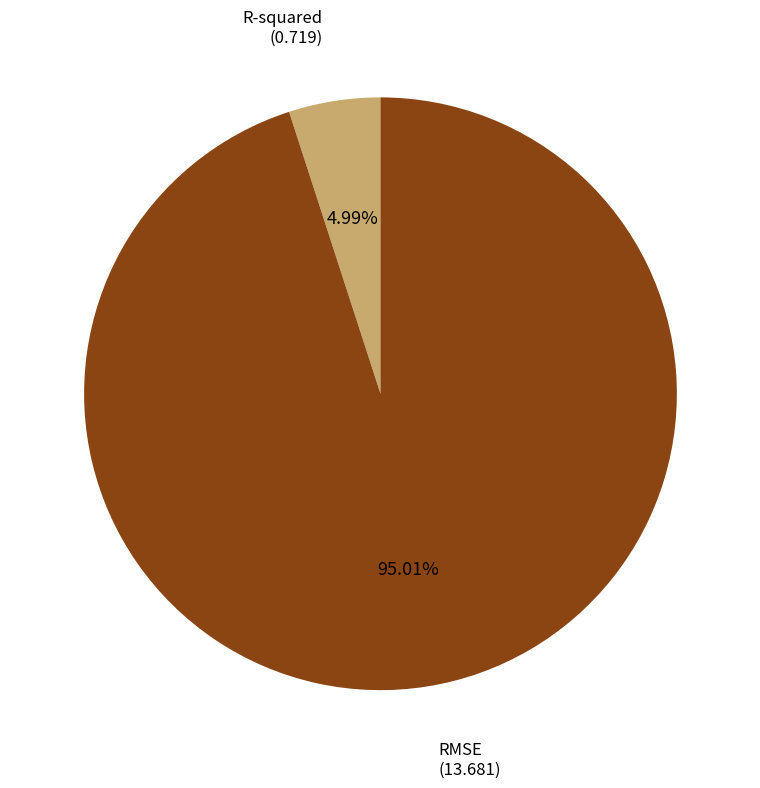

Between R-squared and RMSE, which is larger?

RMSE